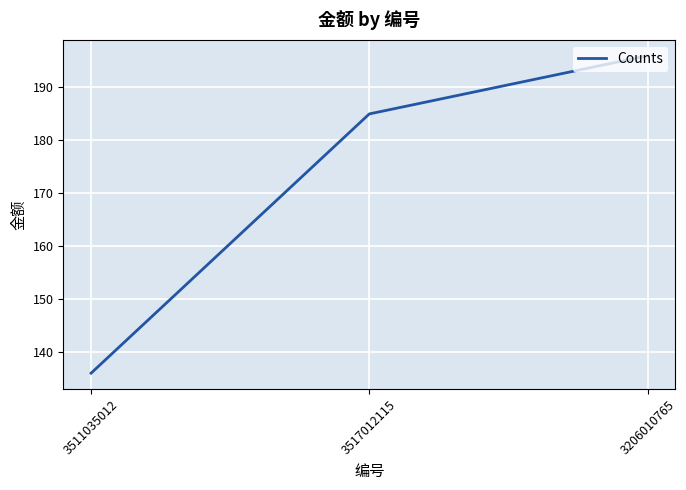

What is the approximate value at 3206010765, to the nearest 5?

195